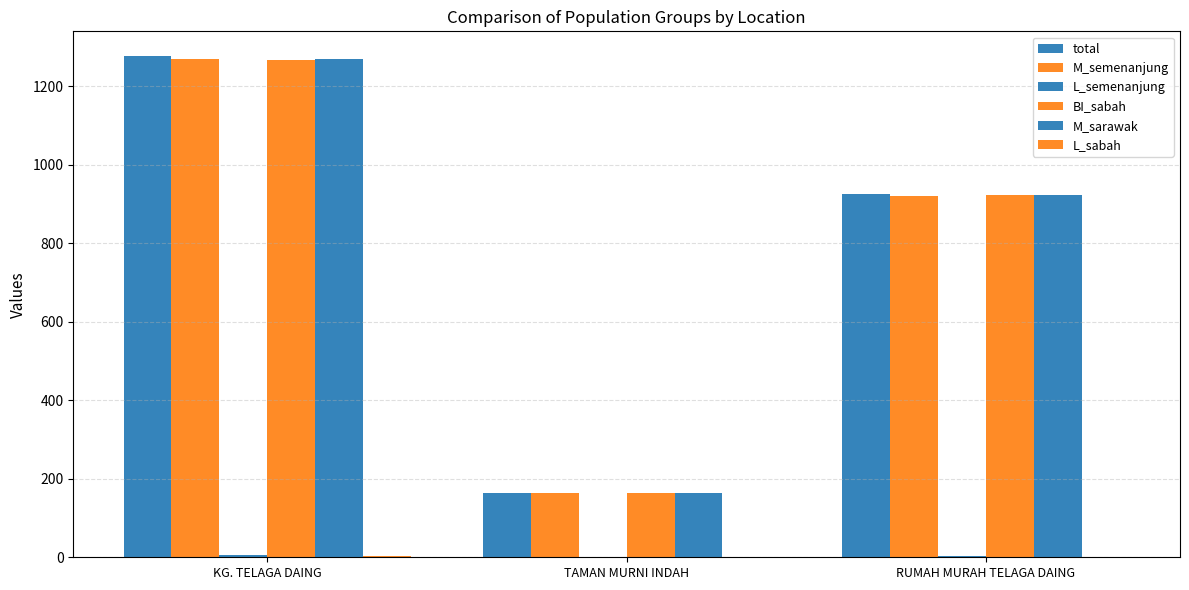

Reading left to right, what are all the values shown in this chart?

total: KG. TELAGA DAING=1276	TAMAN MURNI INDAH=164	RUMAH MURAH TELAGA DAING=925
M_semenanjung: KG. TELAGA DAING=1269	TAMAN MURNI INDAH=164	RUMAH MURAH TELAGA DAING=921
L_semenanjung: KG. TELAGA DAING=5	TAMAN MURNI INDAH=0	RUMAH MURAH TELAGA DAING=2
BI_sabah: KG. TELAGA DAING=1266	TAMAN MURNI INDAH=164	RUMAH MURAH TELAGA DAING=923
M_sarawak: KG. TELAGA DAING=1270	TAMAN MURNI INDAH=164	RUMAH MURAH TELAGA DAING=923
L_sabah: KG. TELAGA DAING=4	TAMAN MURNI INDAH=0	RUMAH MURAH TELAGA DAING=1